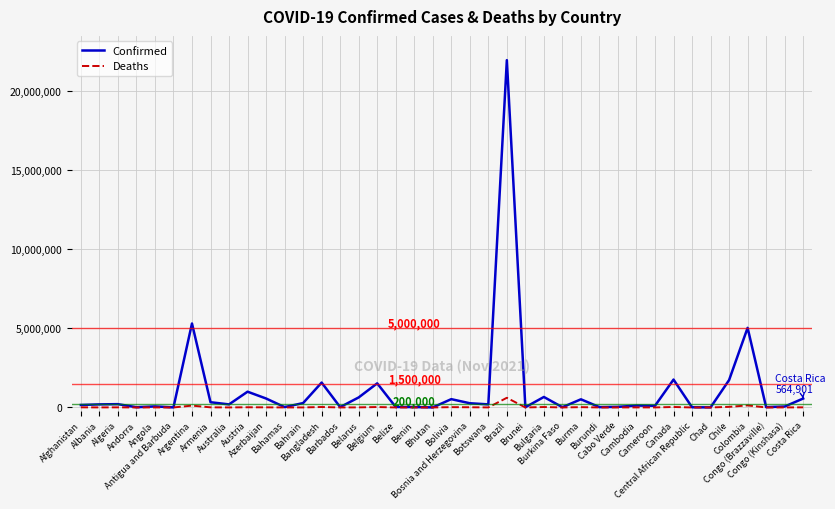

Is it true that Deaths equals 1099 at Congo (Kinshasa)?

True